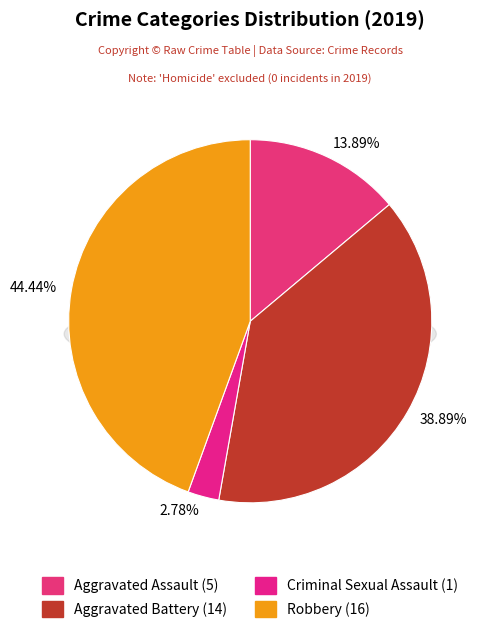

How much of the chart is everything except Aggravated Battery?

61.1%